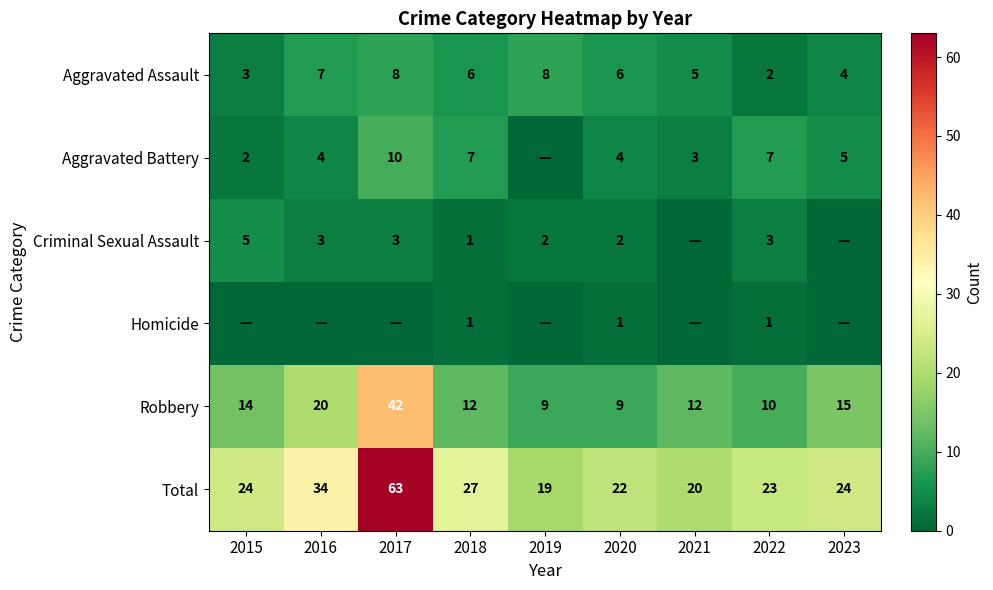

Is it true that Criminal Sexual Assault equals 1 at 2018?

True